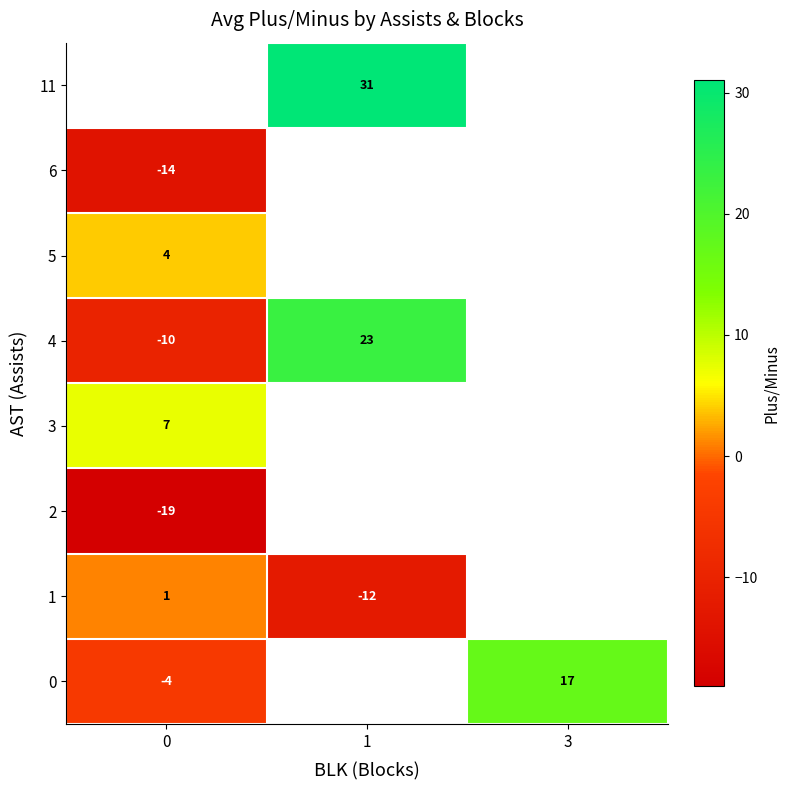

Is the value of 4 at 0 greater than the value of 2 at 0?

Yes